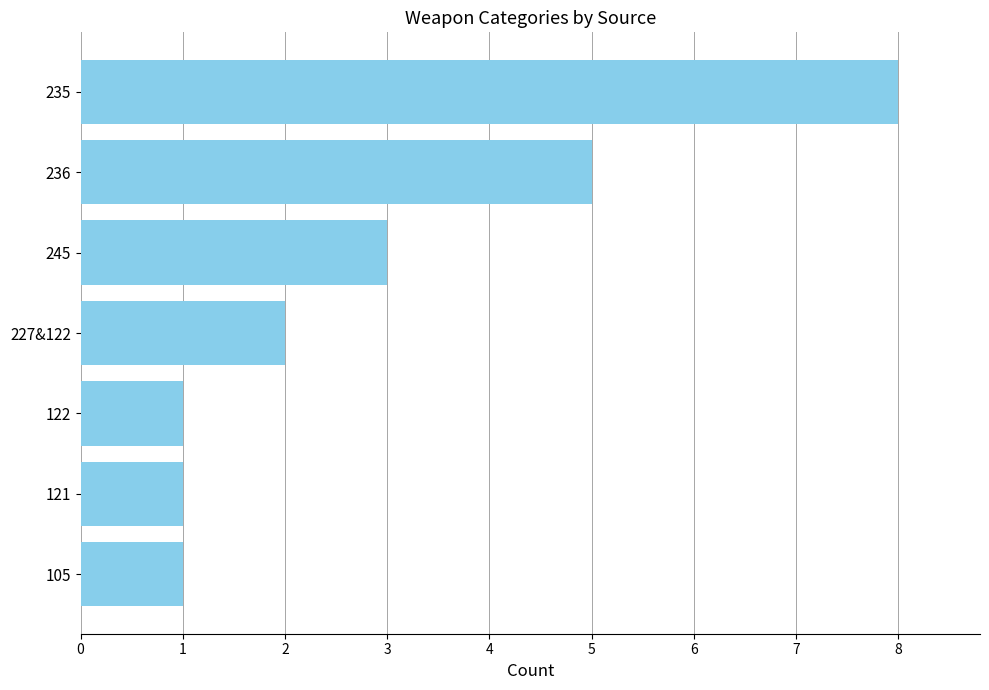

What is the average value?

3